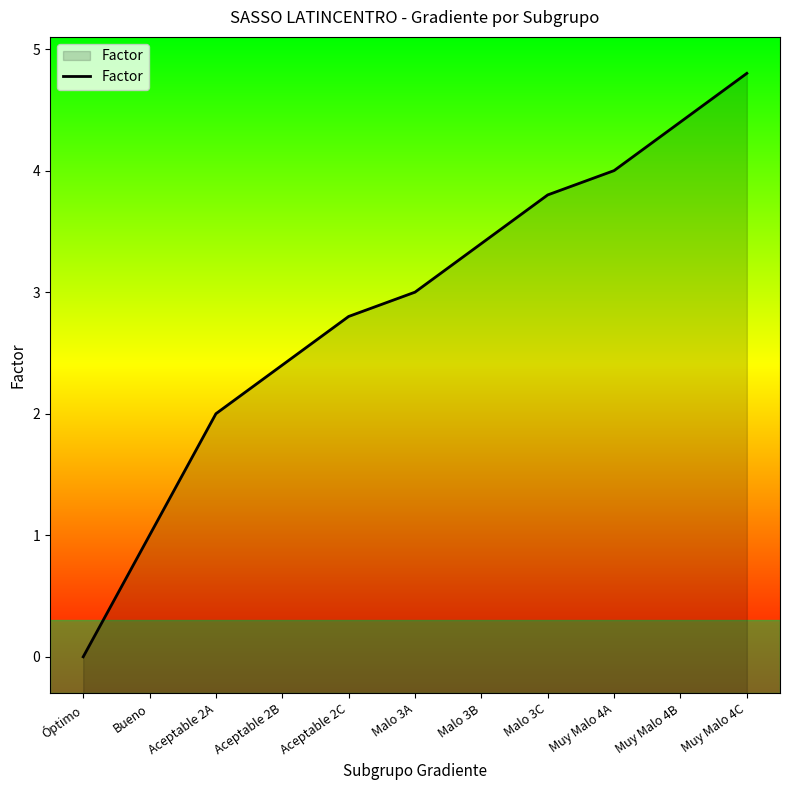

The chart shows a value of 2.4 at Aceptable 2B. True or false?

True